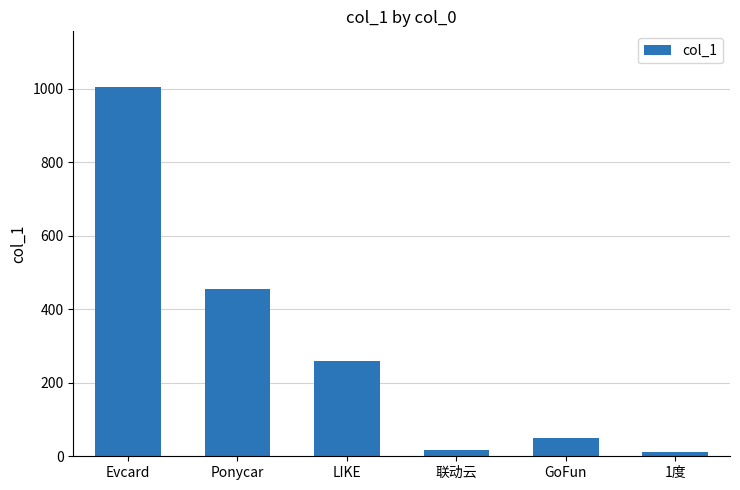

What is the maximum value shown in the chart?

1005.0